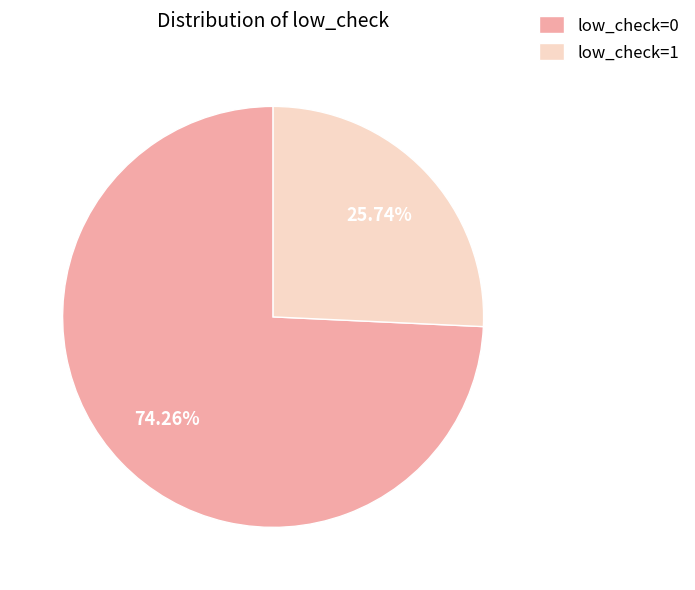

Count the number of slices in the pie.

2